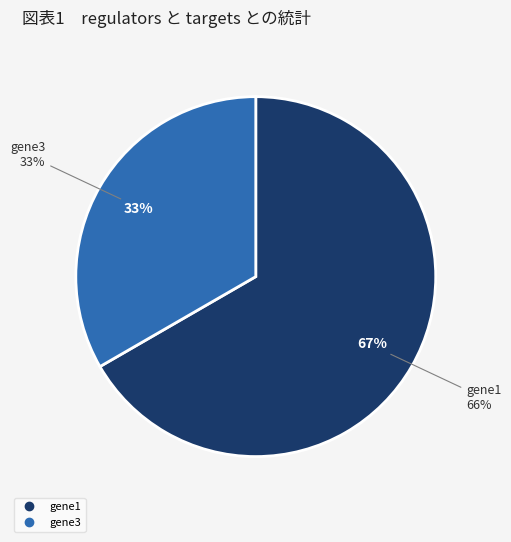

True or false: gene3 accounts for 33% of the total.

True